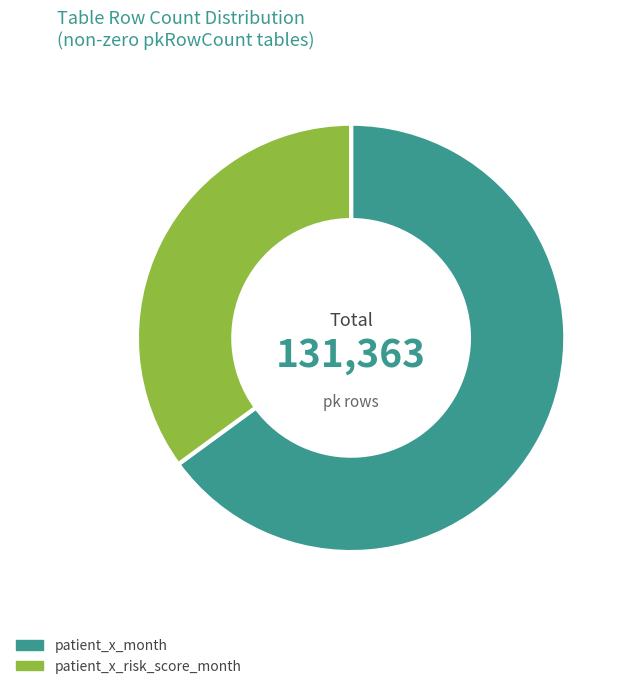

True or false: patient_x_month accounts for 65% of the total.

True